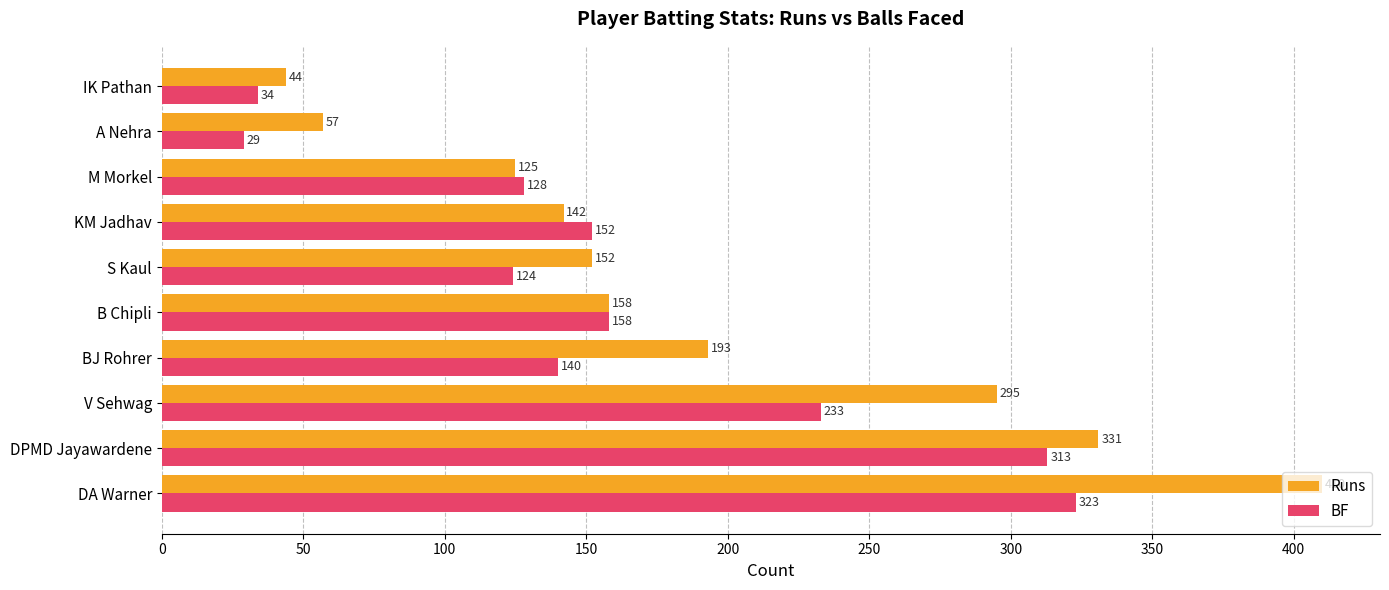

What is the maximum value for BF?

323